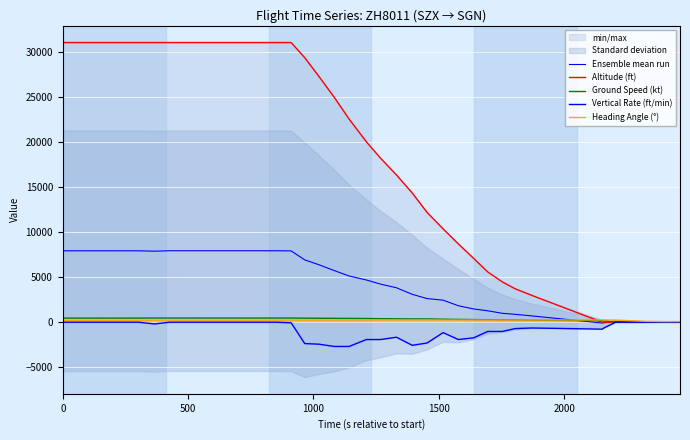

True or false: Altitude (ft) has more than 0 interior local peaks.

False